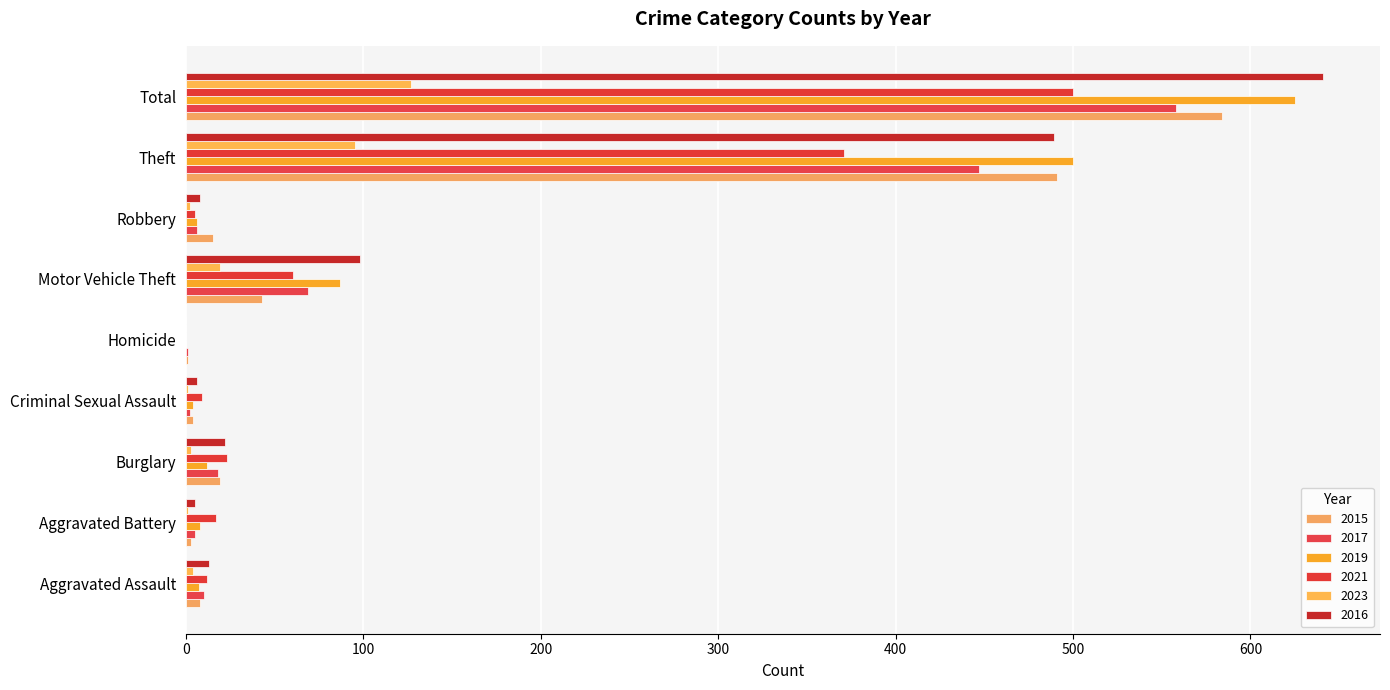

What is the sum of all 2023 values?

252